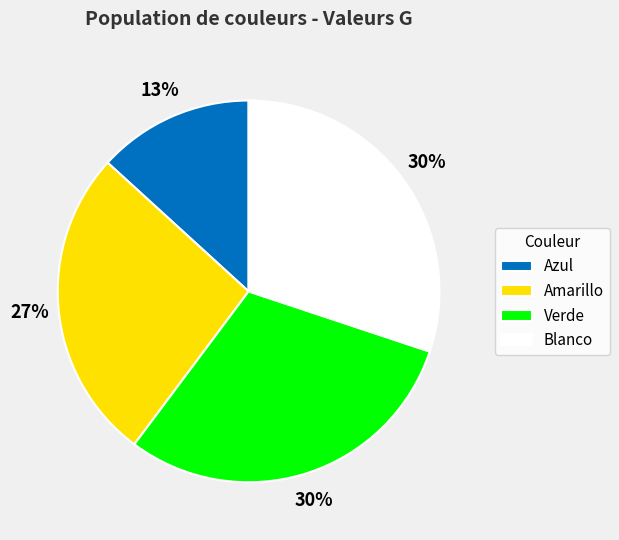

Is it true that Verde is 23% of the pie?

False